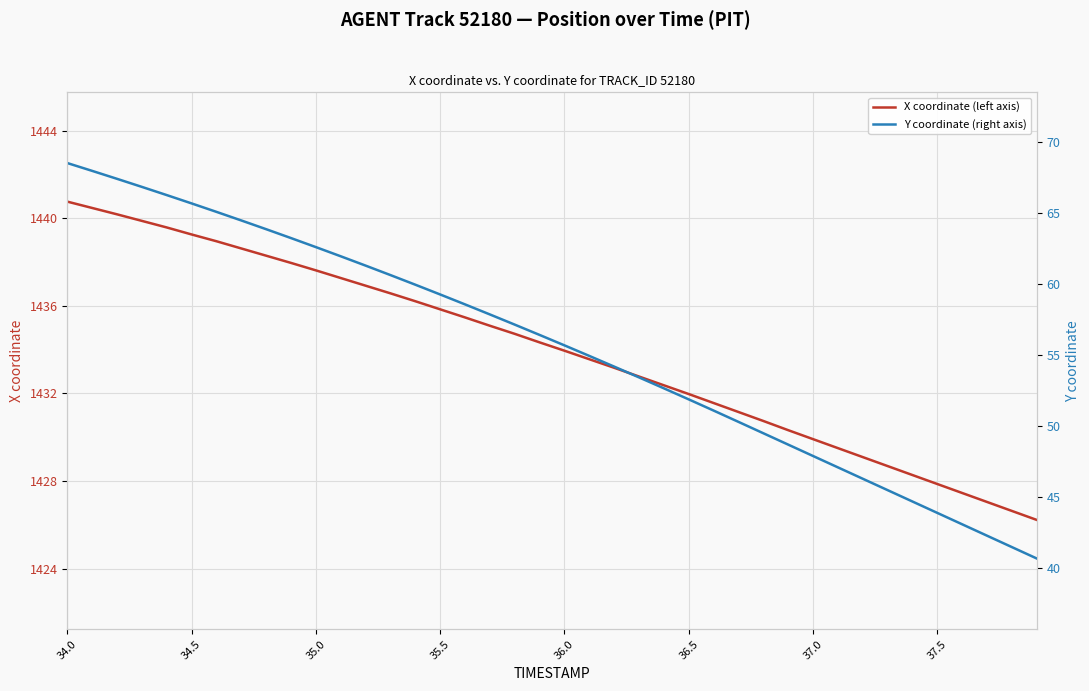

What is the maximum value for X coordinate (left axis)?

1440.8